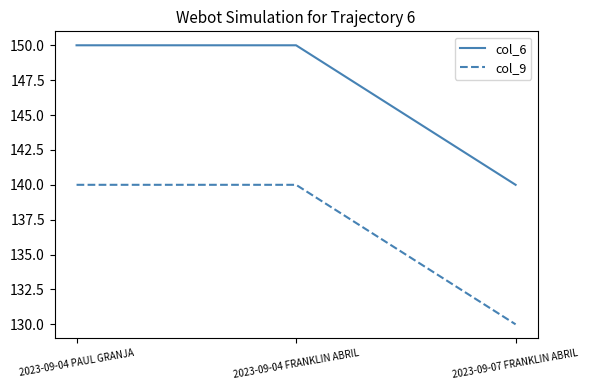

Reading right to left, transcribe all the data shown in this chart.

col_6: 2023-09-07 FRANKLIN ABRIL=140	2023-09-04 FRANKLIN ABRIL=150	2023-09-04 PAUL GRANJA=150
col_9: 2023-09-07 FRANKLIN ABRIL=130	2023-09-04 FRANKLIN ABRIL=140	2023-09-04 PAUL GRANJA=140